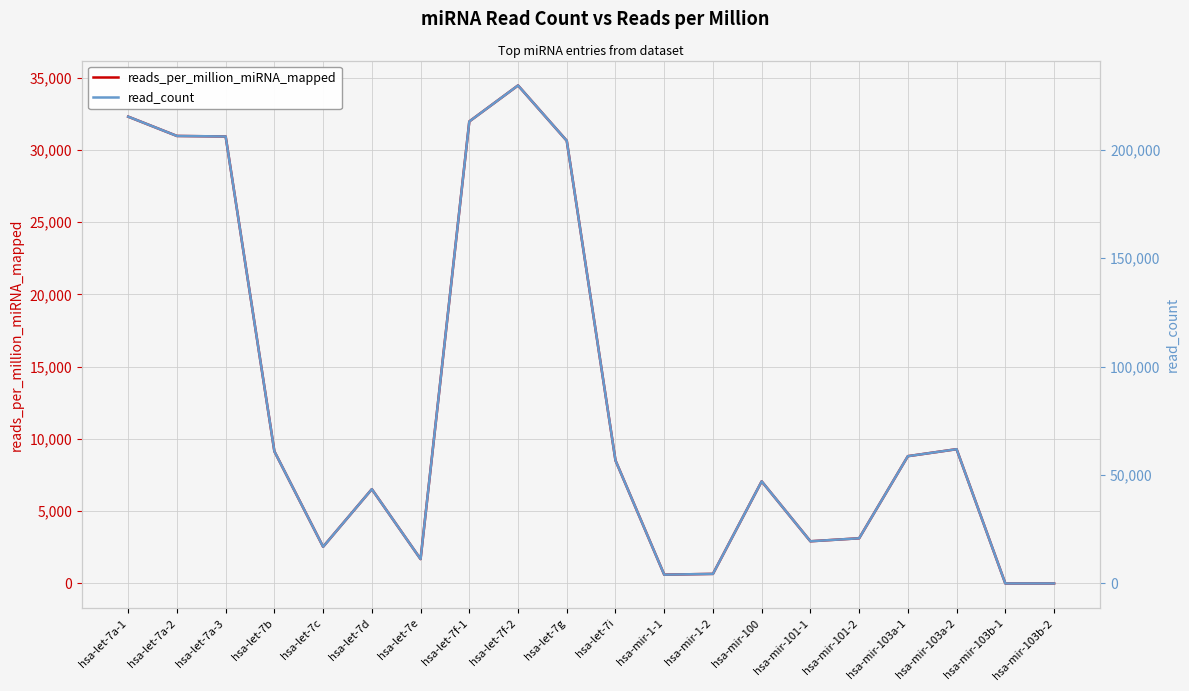

What is the label of the 20th point from the left?

hsa-mir-103b-2